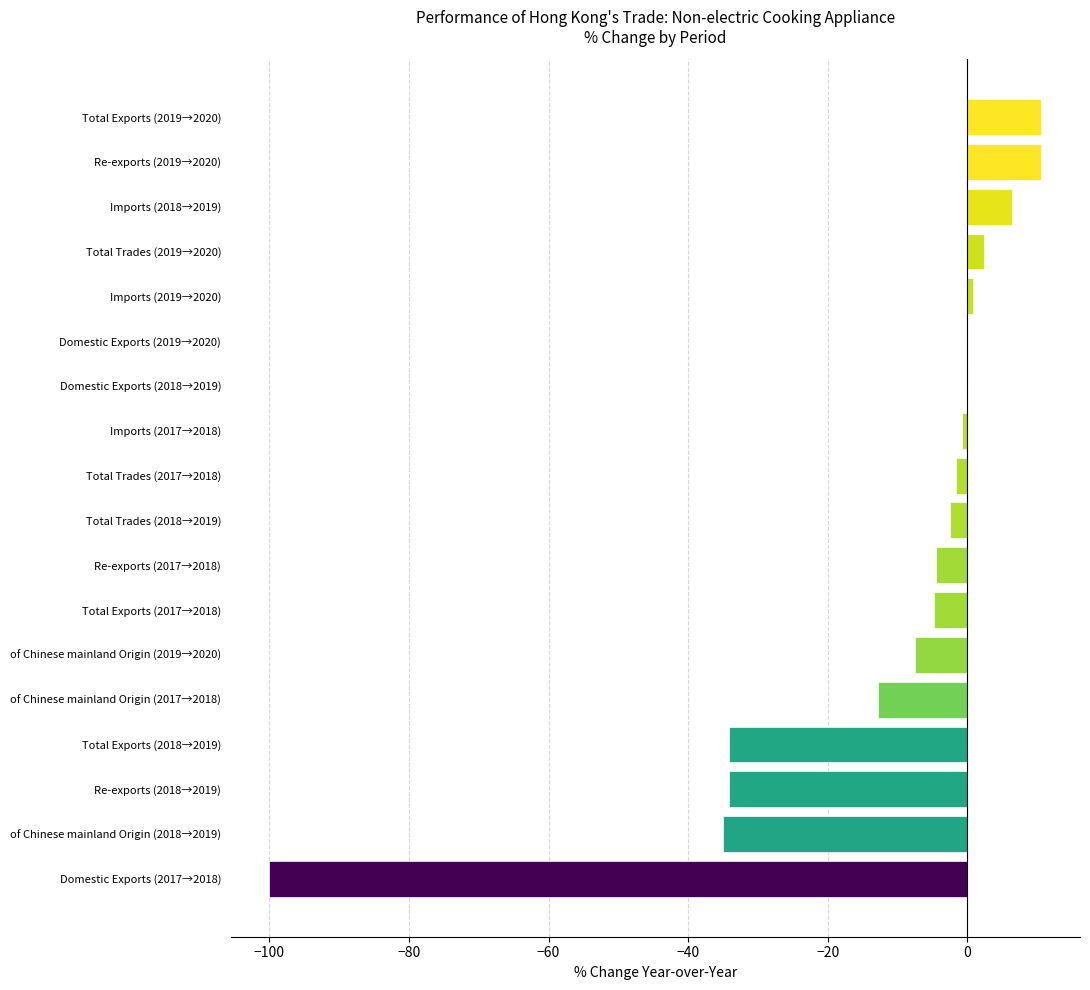

What is the greatest value displayed?

10.6